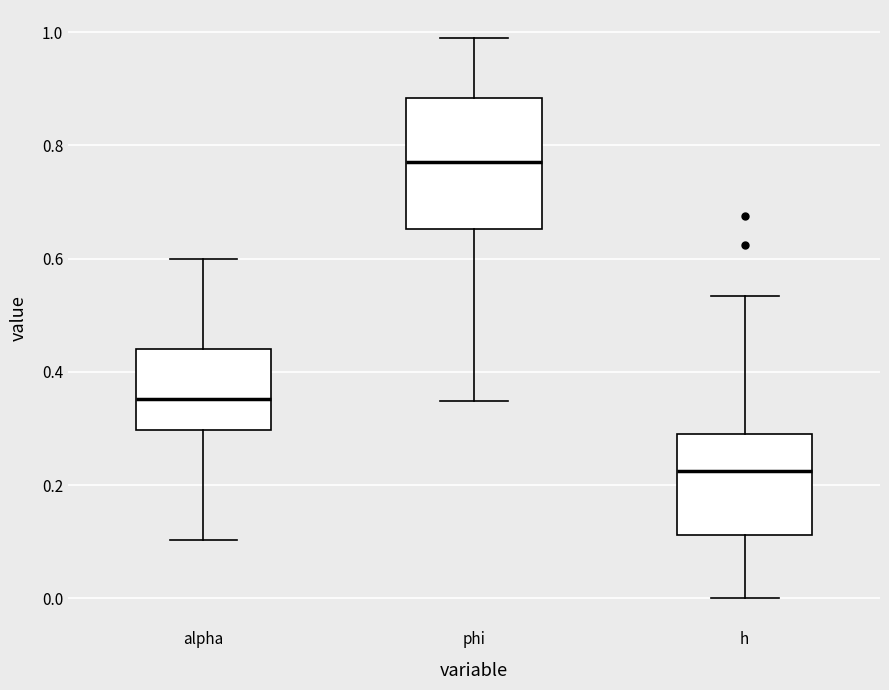

Which box has the lowest median line?

h